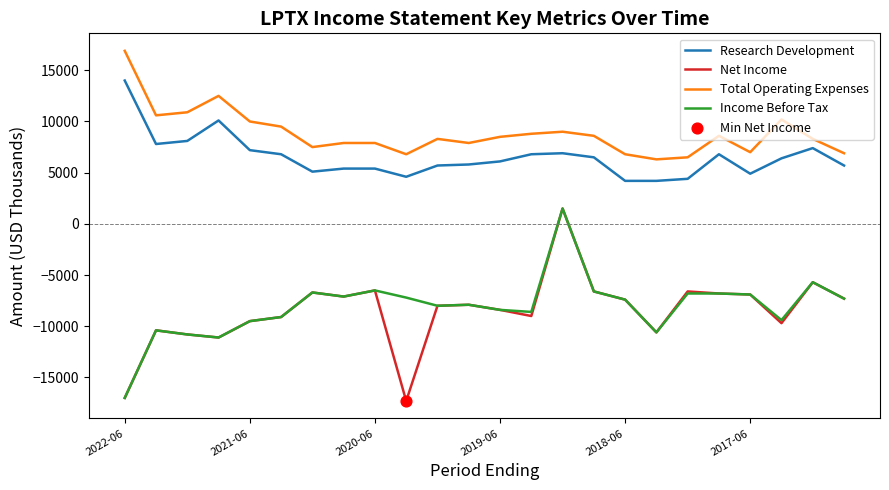

Which series has the largest total across all categories?

Total Operating Expenses